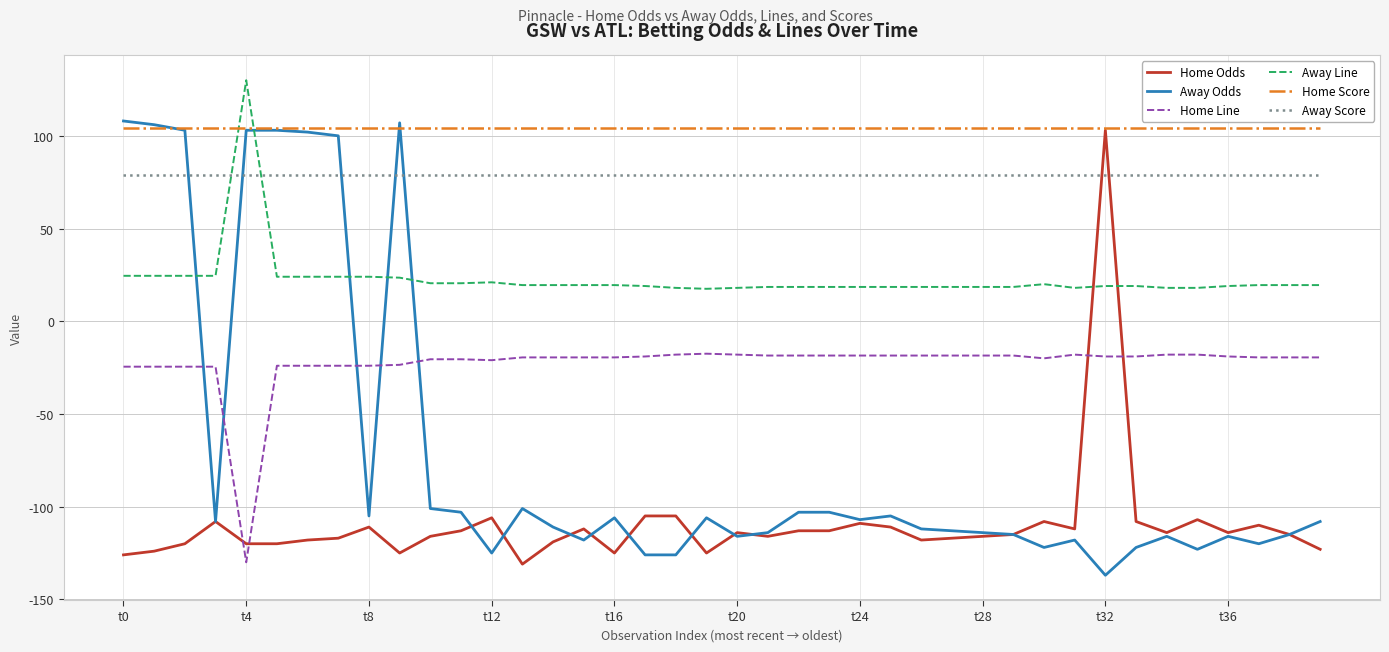

What is the highest value of the Away Odds series?

108.0